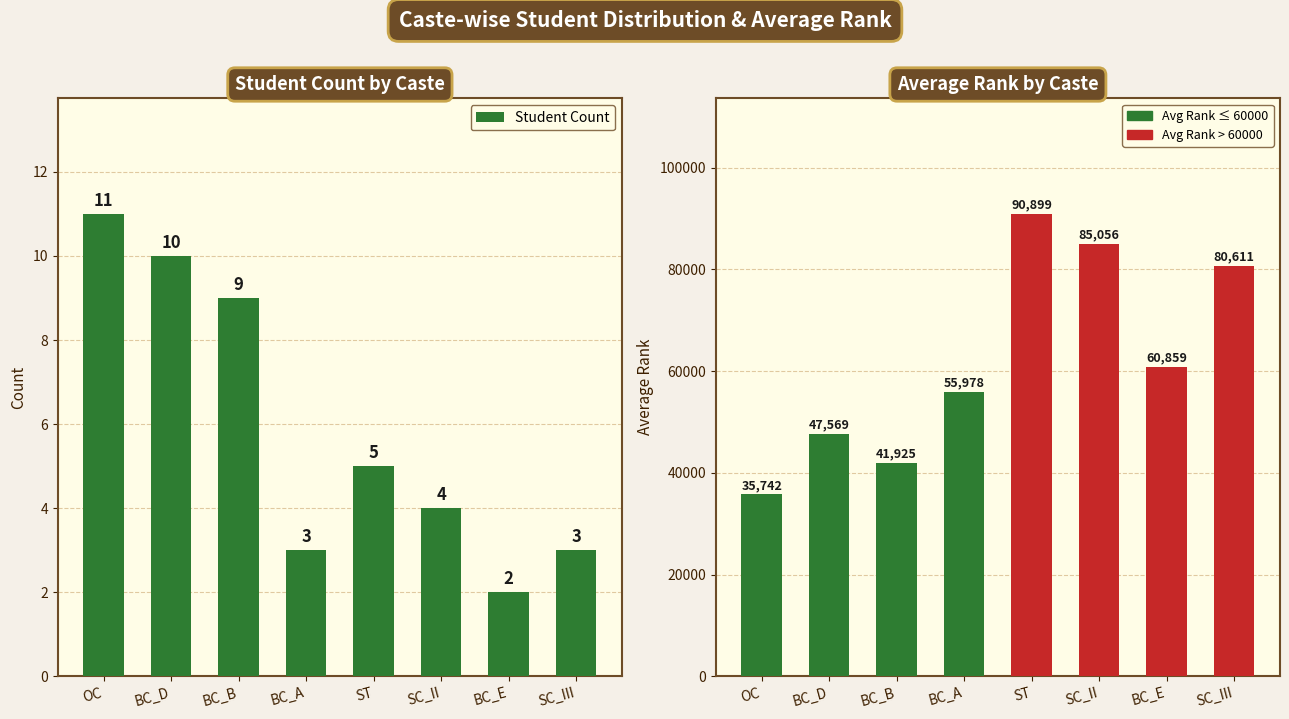

At how many categories does at least one series exceed 156?

8